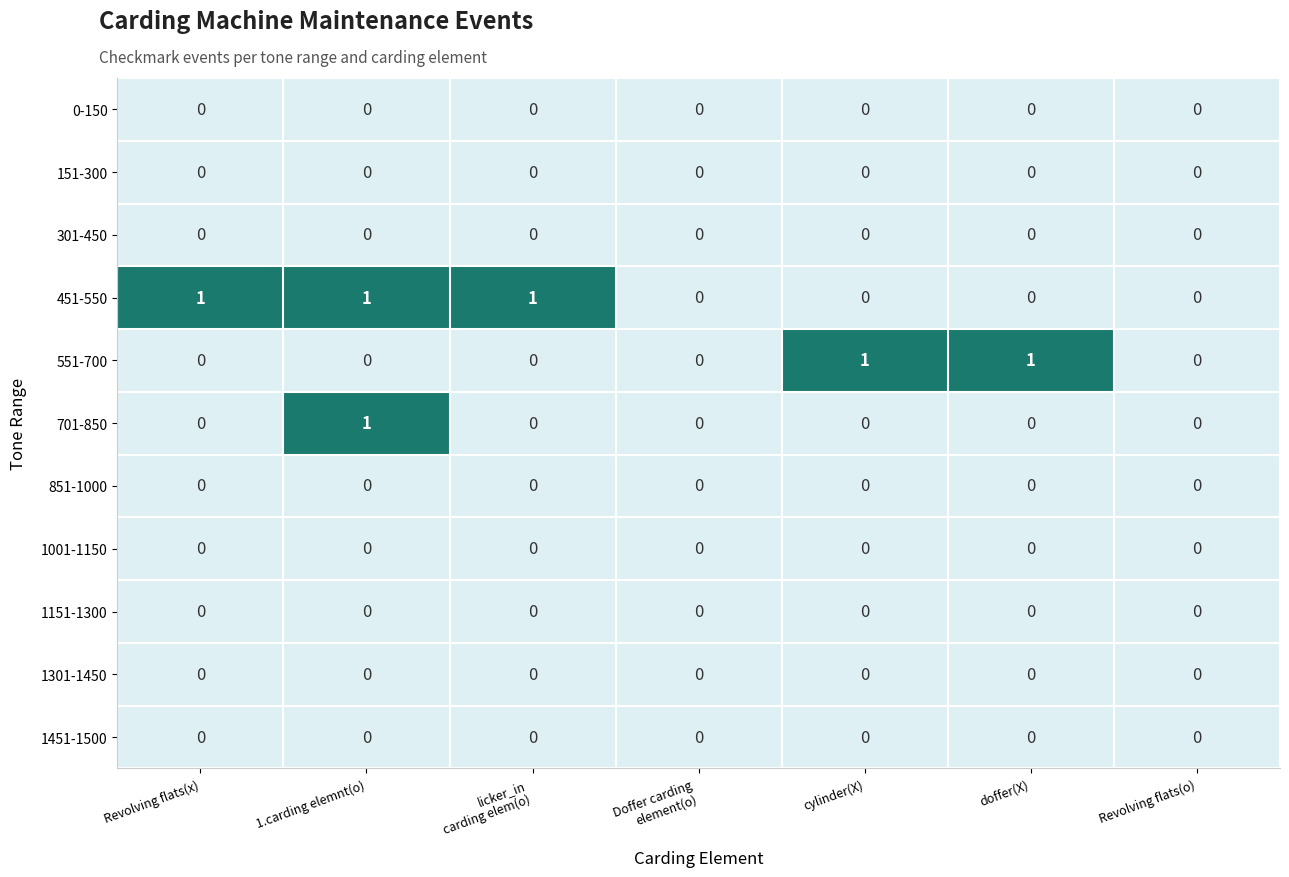

The 1451-1500 series shows 0 at 1.carding elemnt(o). True or false?

True